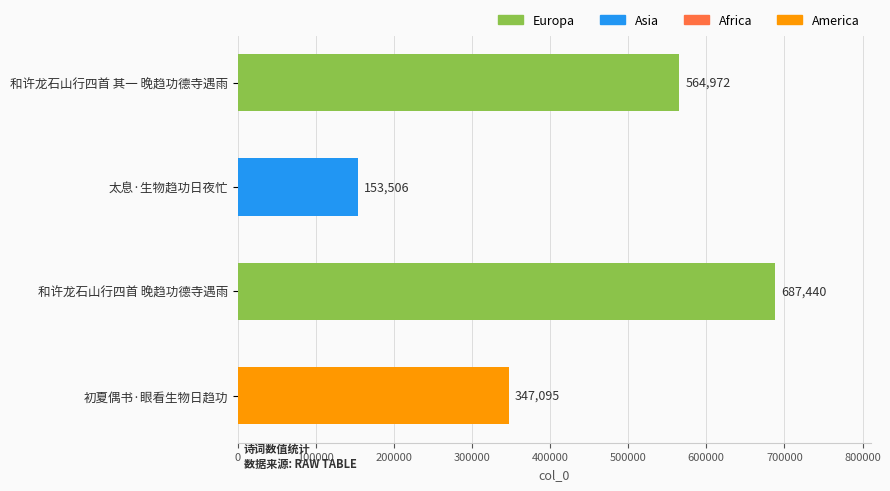

Which label corresponds to the smallest value in the chart?

太息·生物趋功日夜忙